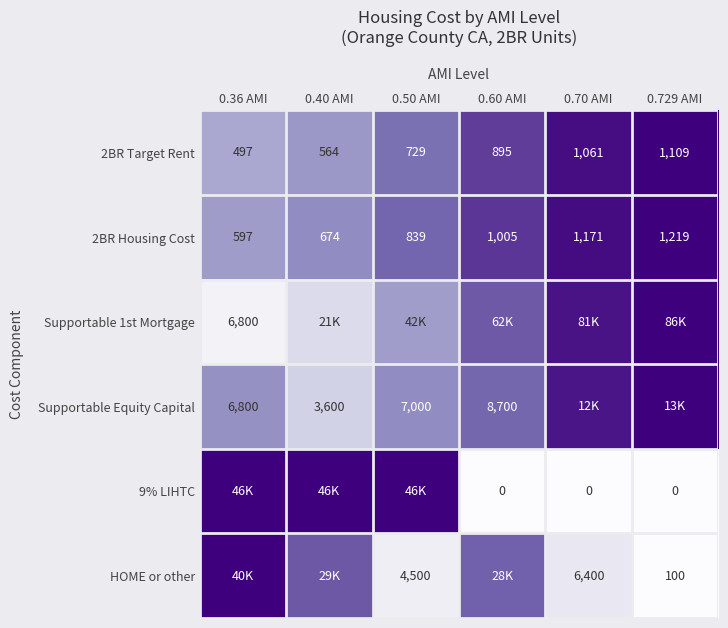

Is the value of Supportable Equity Capital at 0.36 AMI greater than the value of 9% LIHTC at 0.70 AMI?

Yes